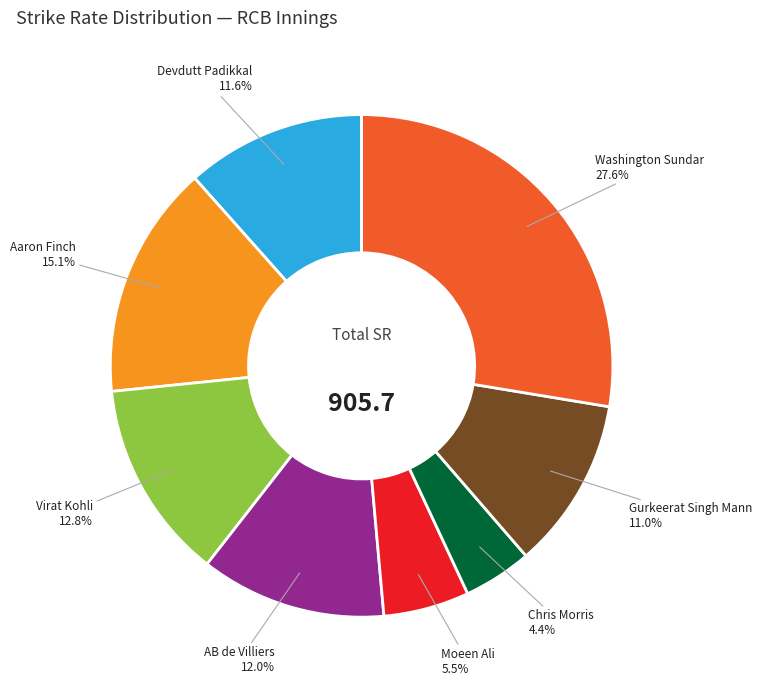

Is there any slice that represents more than half of the pie?

No